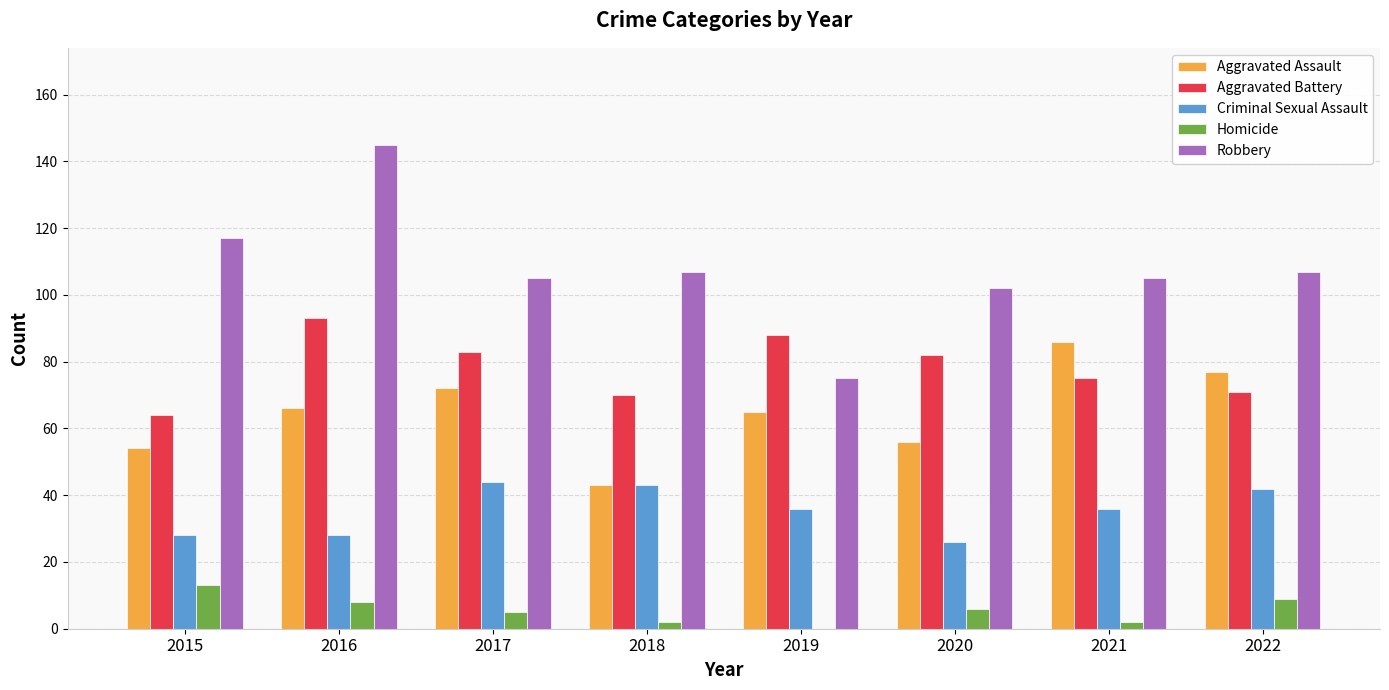

Reading left to right, list all the values displayed in this chart.

Aggravated Assault: 2015=54	2016=66	2017=72	2018=43	2019=65	2020=56	2021=86	2022=77
Aggravated Battery: 2015=64	2016=93	2017=83	2018=70	2019=88	2020=82	2021=75	2022=71
Criminal Sexual Assault: 2015=28	2016=28	2017=44	2018=43	2019=36	2020=26	2021=36	2022=42
Homicide: 2015=13	2016=8	2017=5	2018=2	2019=0	2020=6	2021=2	2022=9
Robbery: 2015=117	2016=145	2017=105	2018=107	2019=75	2020=102	2021=105	2022=107